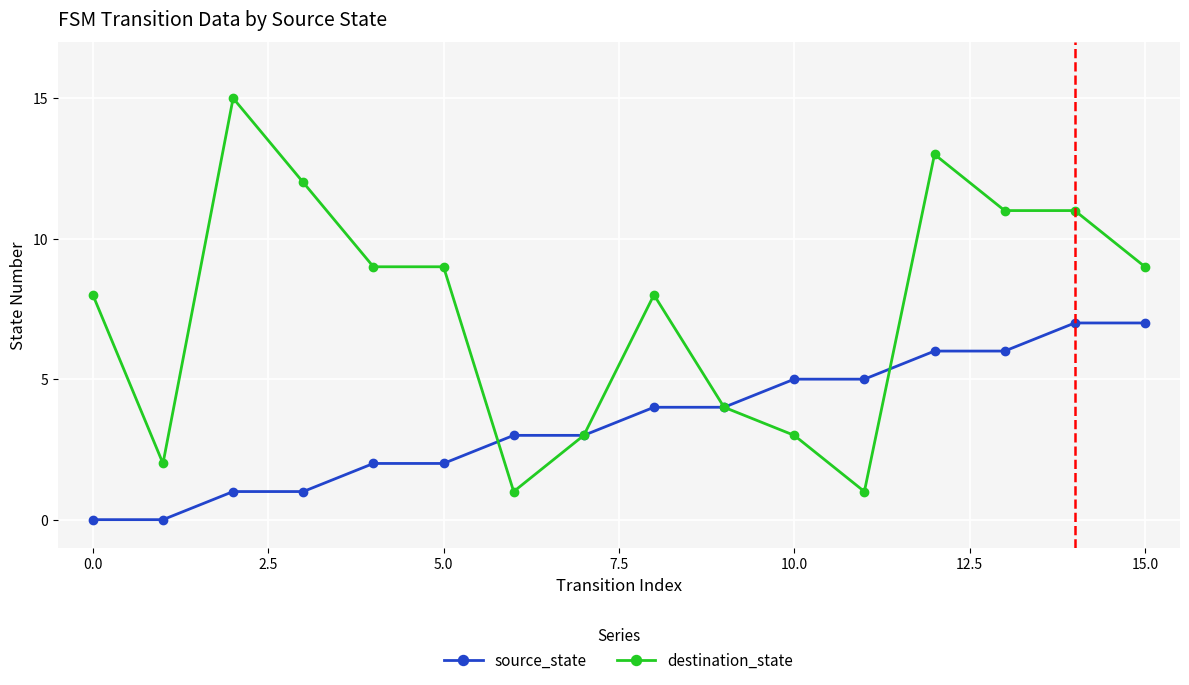

List the series in order of their peak value, highest first.

destination_state, source_state